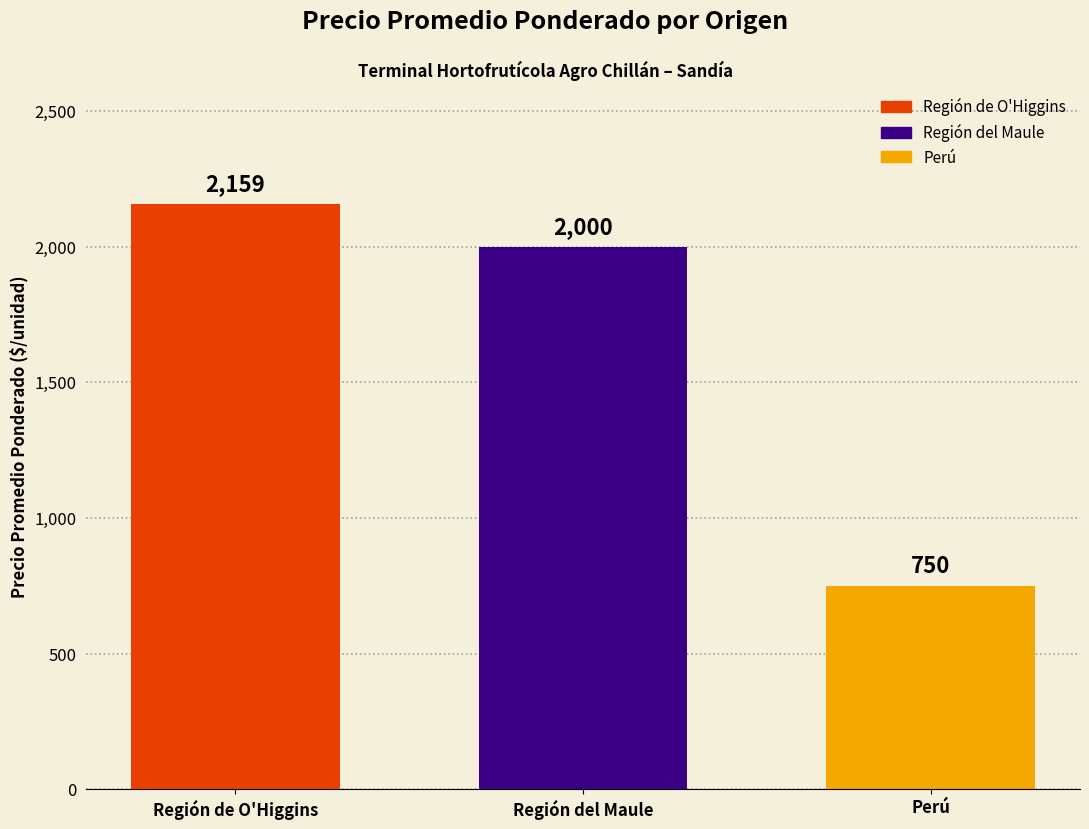

Which series has the largest range (max minus min)?

Región de O'Higgins